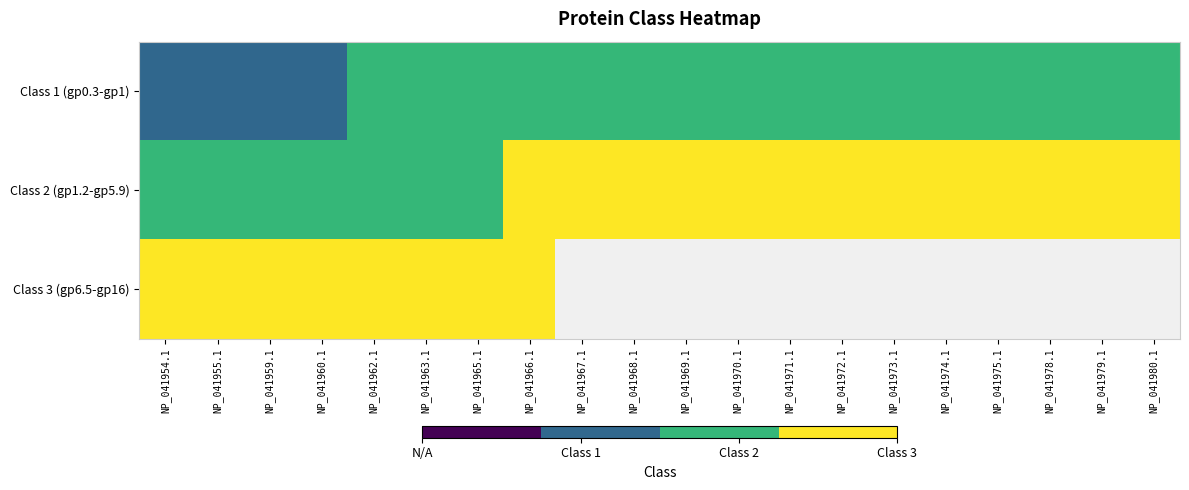

Which series has the largest range (max minus min)?

Class 1 (gp0.3-gp1)